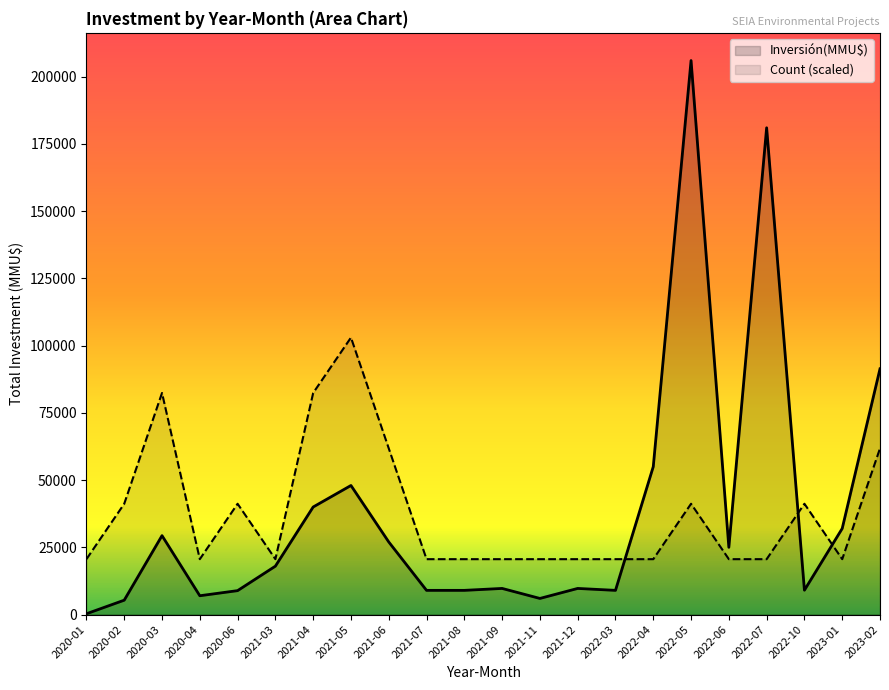

At which label is Count (scaled) closest to 61800?

2021-06